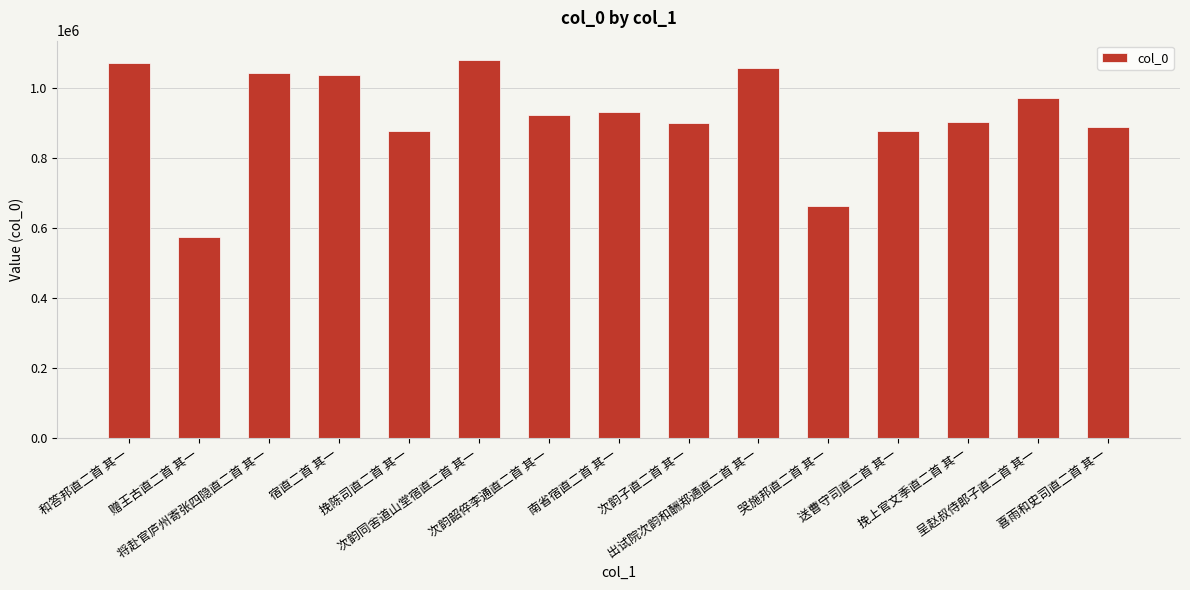

What is the smallest value displayed?

573865